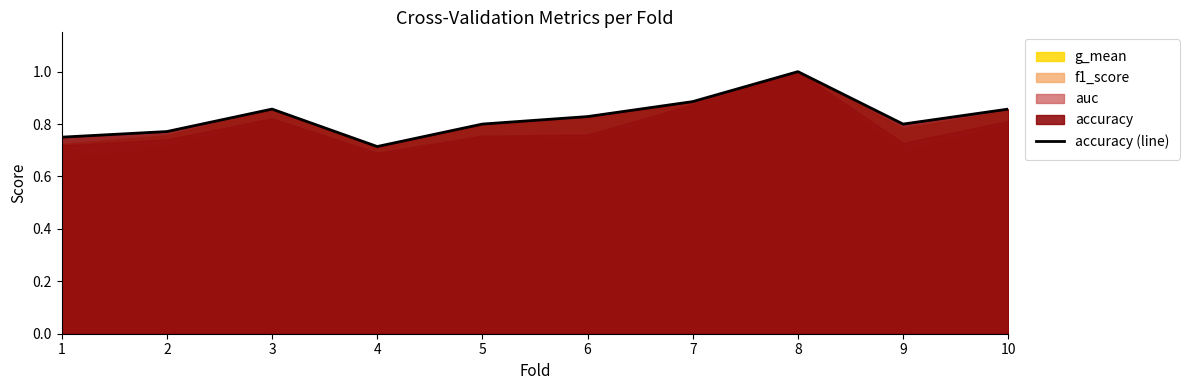

Does the chart display data point markers on the line(s)?

No